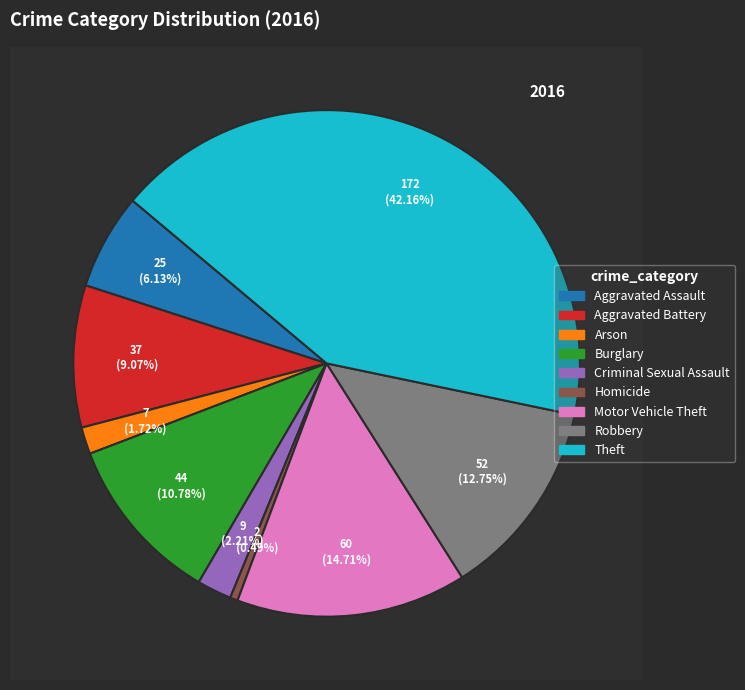

Is Arson the majority of the pie?

No